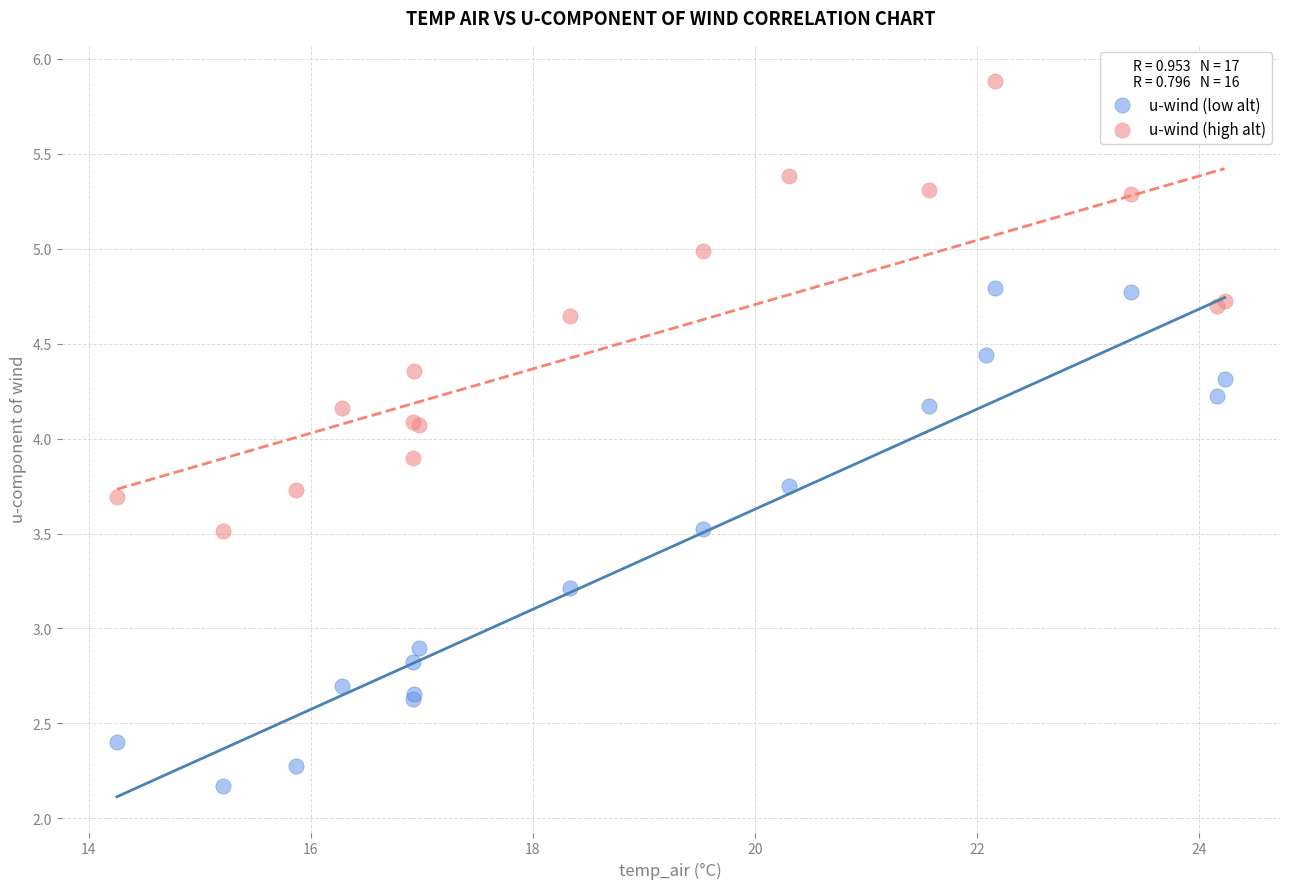

Which series has the widest spread of Y values?

u-wind (low alt)